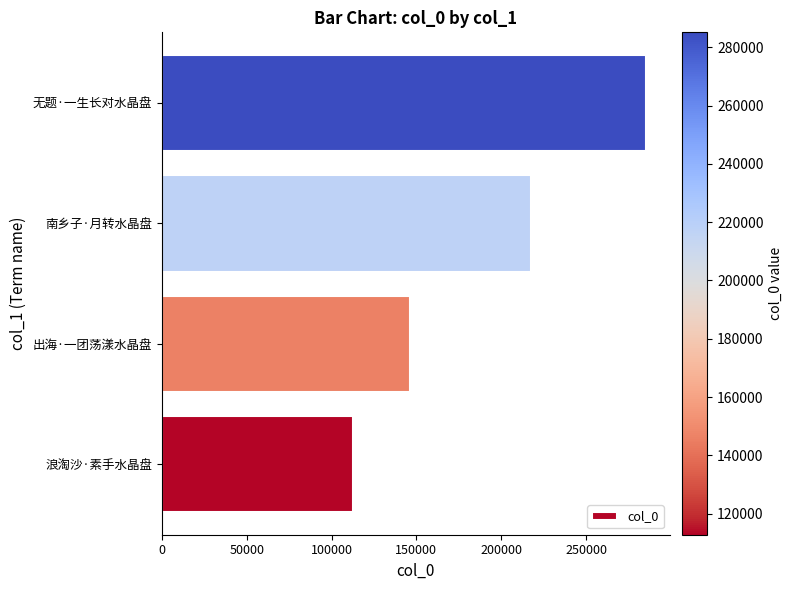

List the labels in order of value, largest first.

无题·一生长对水晶盘, 南乡子·月转水晶盘, 出海·一团荡漾水晶盘, 浪淘沙·素手水晶盘